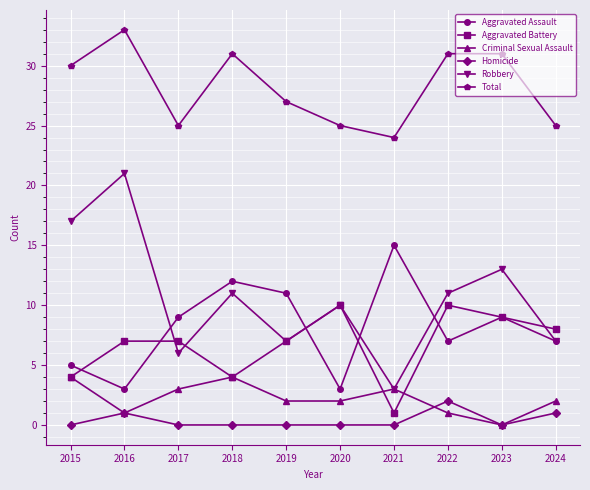

In Homicide, how many points are higher than both neighbors (excluding endpoints)?

2